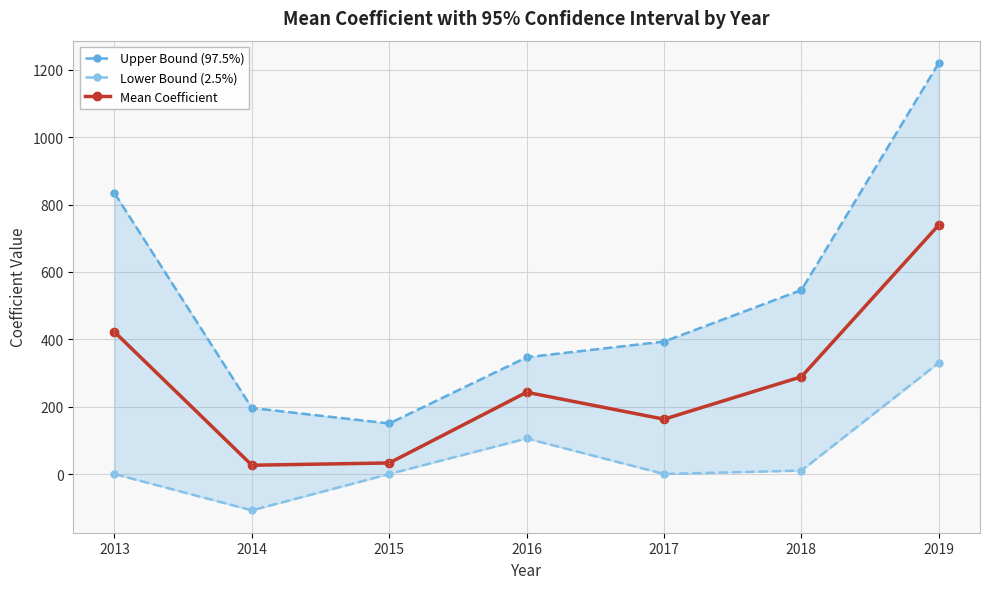

What is the maximum value shown in the chart?

1220.0